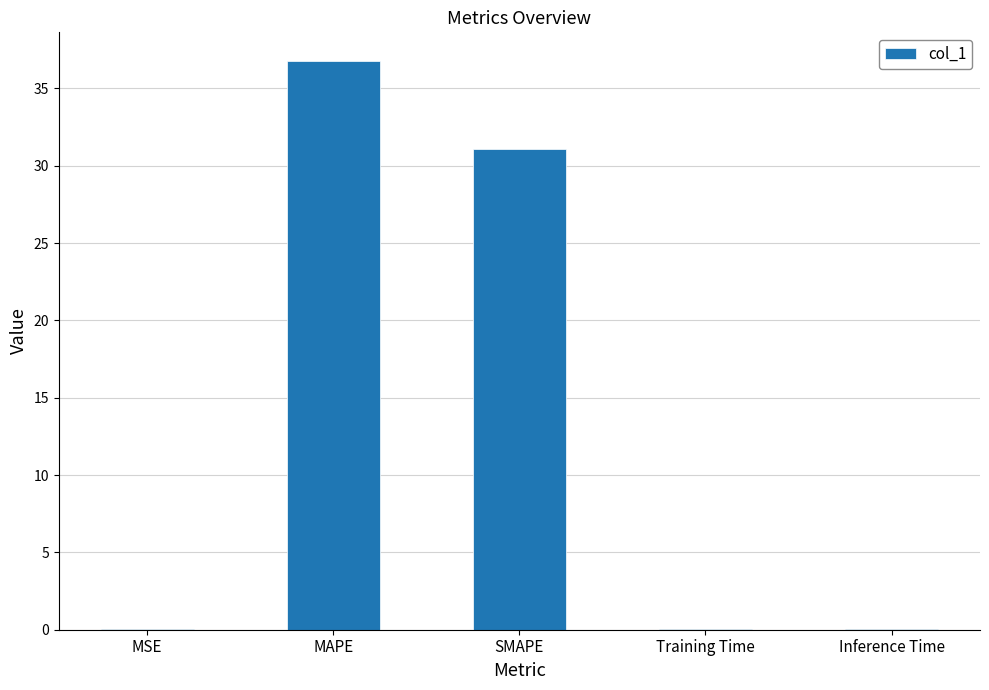

What is the greatest value displayed?

36.8